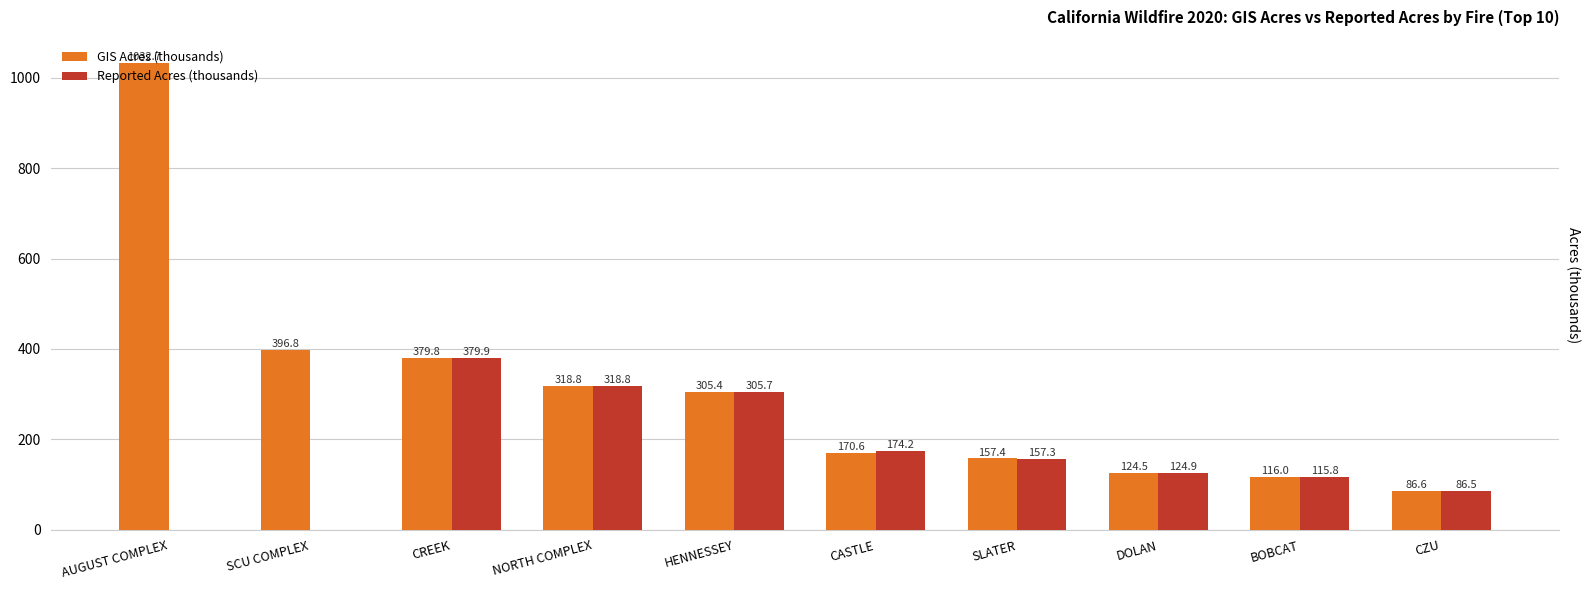

Where is GIS Acres (thousands) nearest to the value 559?

SCU COMPLEX